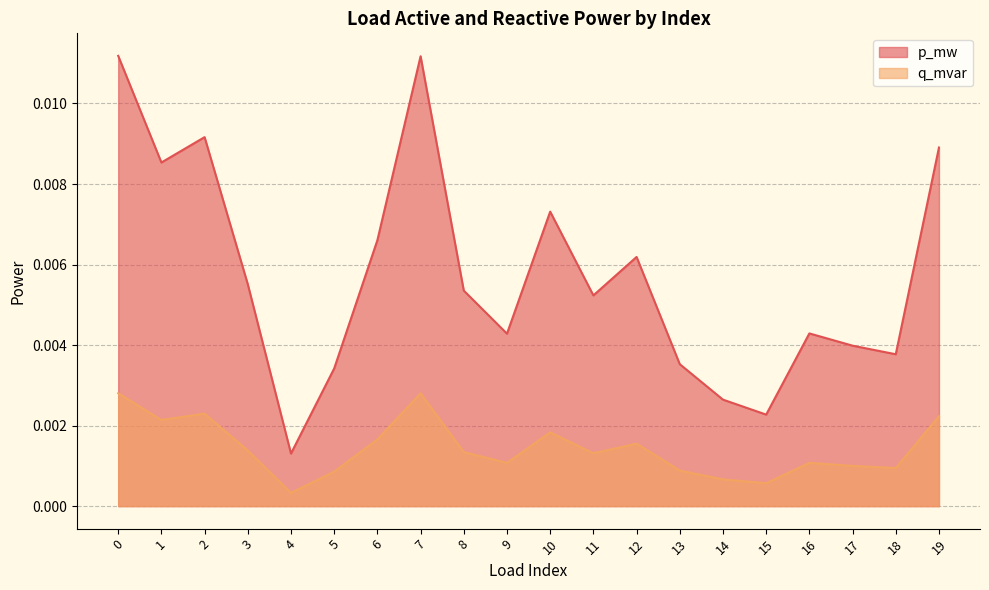

True or false: p_mw and q_mvar intersect in this chart.

False